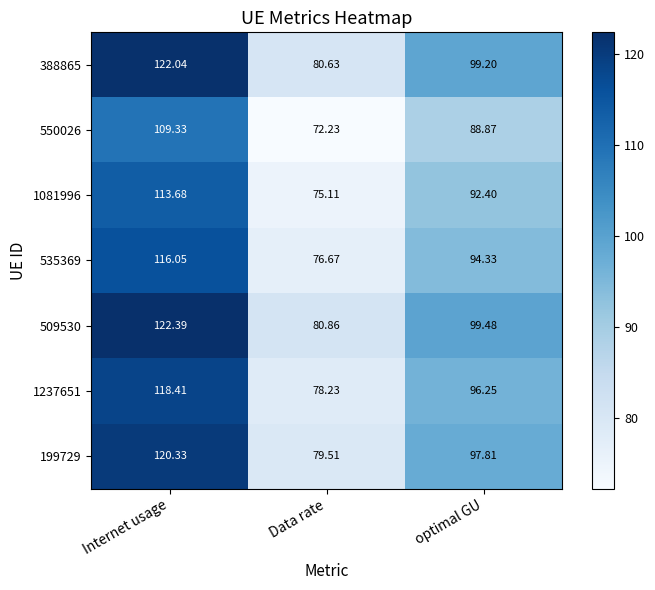

Rank the series by their maximum value, from lowest to highest.

550026, 1081996, 535369, 1237651, 199729, 388865, 509530